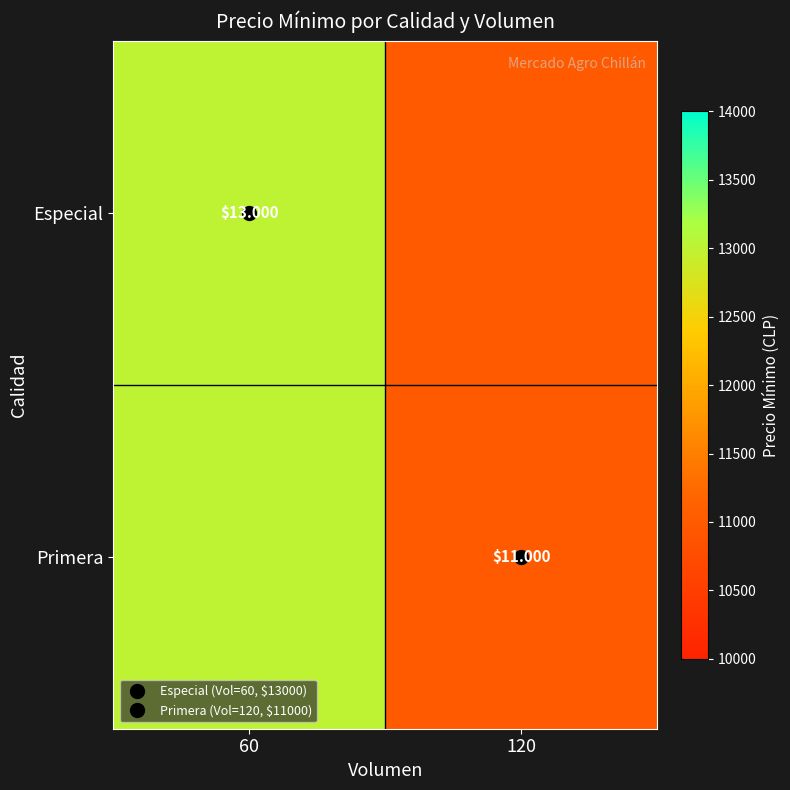

At how many categories does at least one series exceed 11925?

1